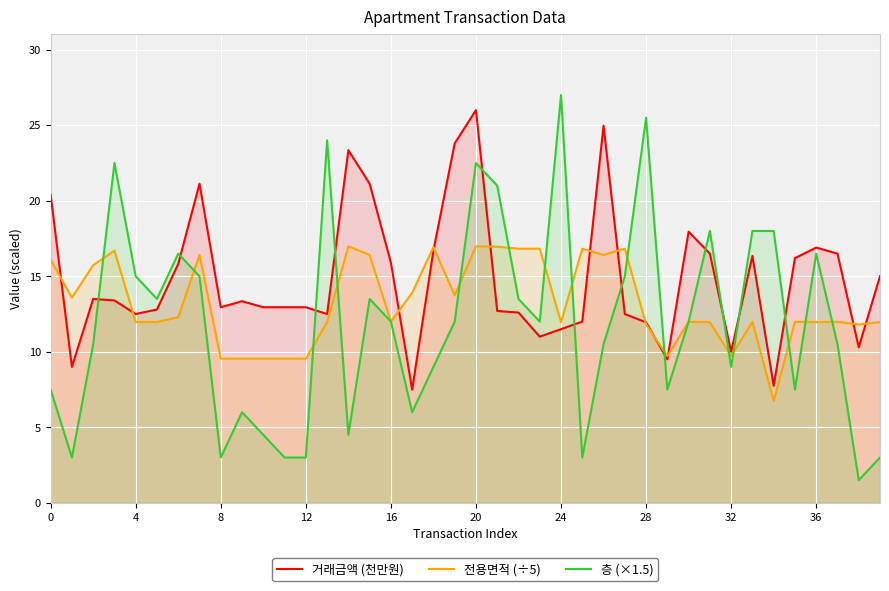

After their last crossing, which series has the higher values: 층 (×1.5) or 거래금액 (천만원)?

거래금액 (천만원)